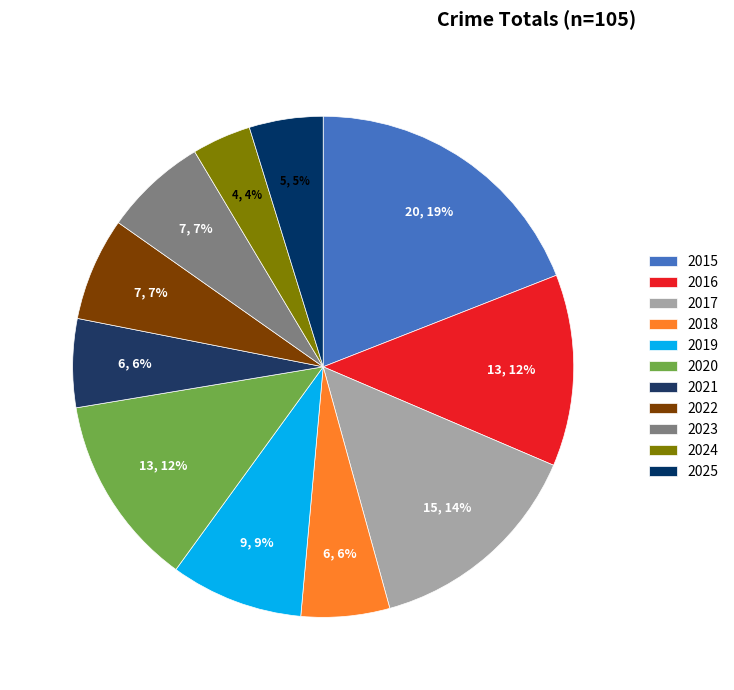

What is the smallest slice in the pie chart?

2024